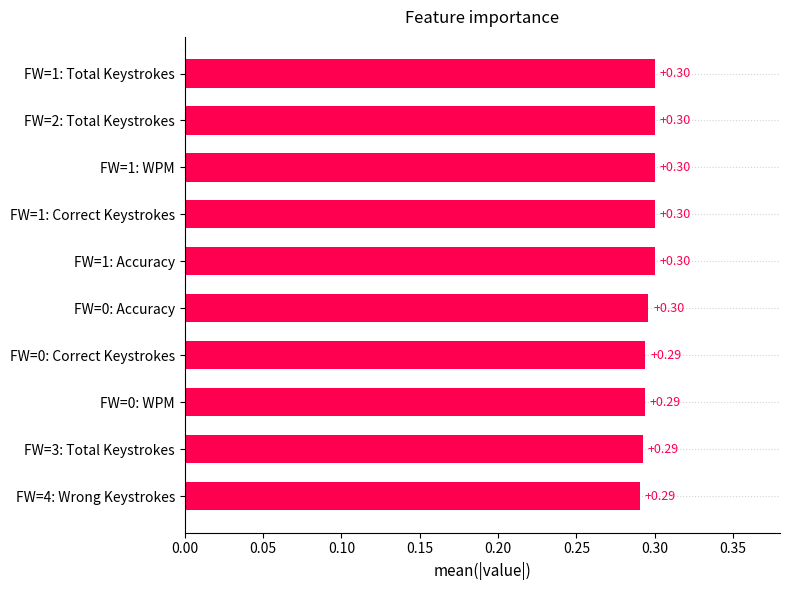

What is the sum of all values?

3.0